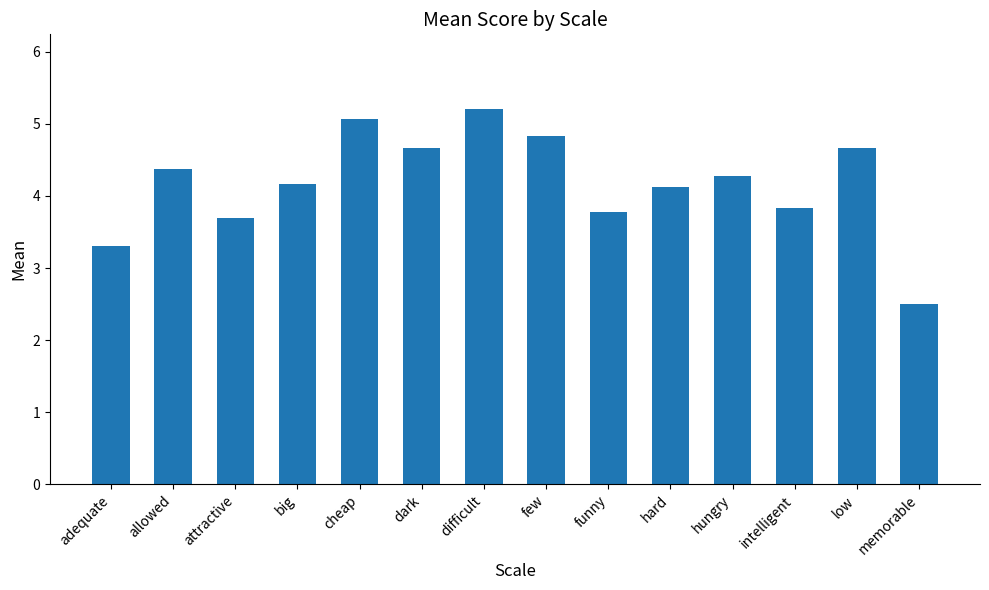

What is the greatest value displayed?

5.2